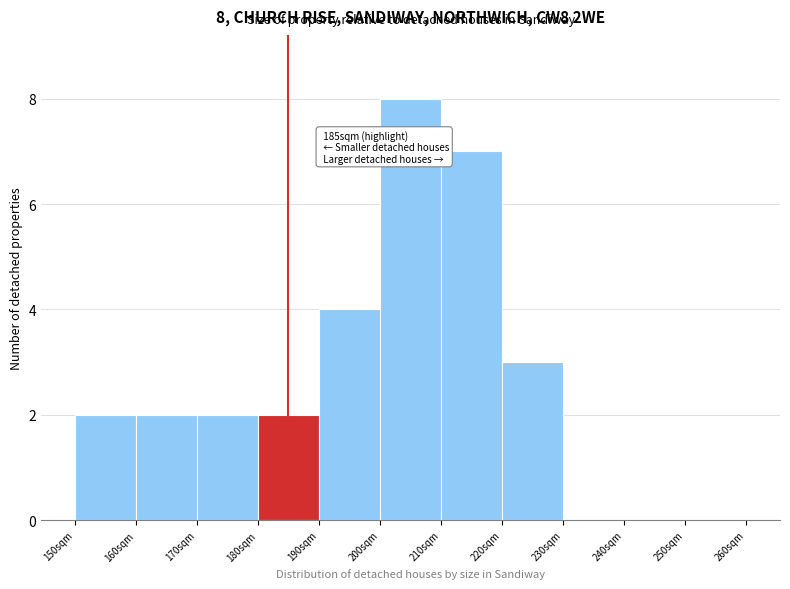

Which range on the x-axis has the tallest bar?

200 to 210